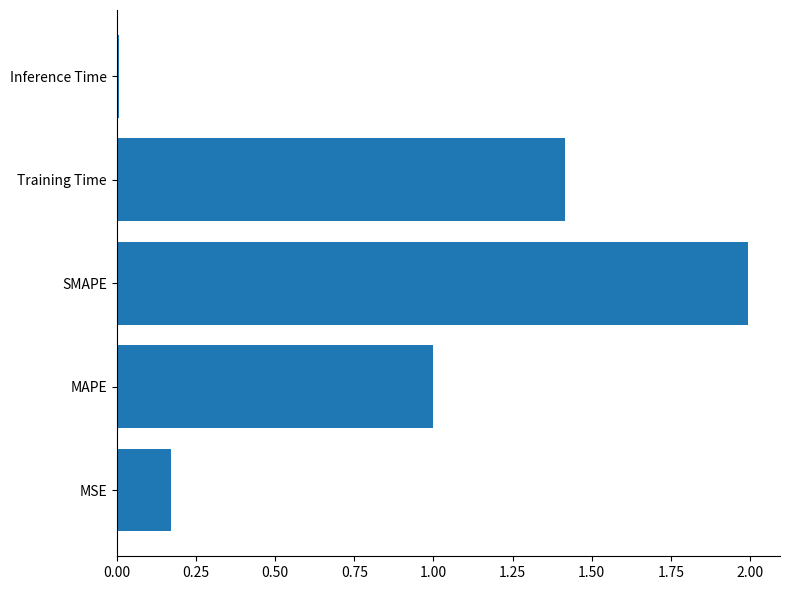

What is the sum of the values at MSE and Training Time?

1.6